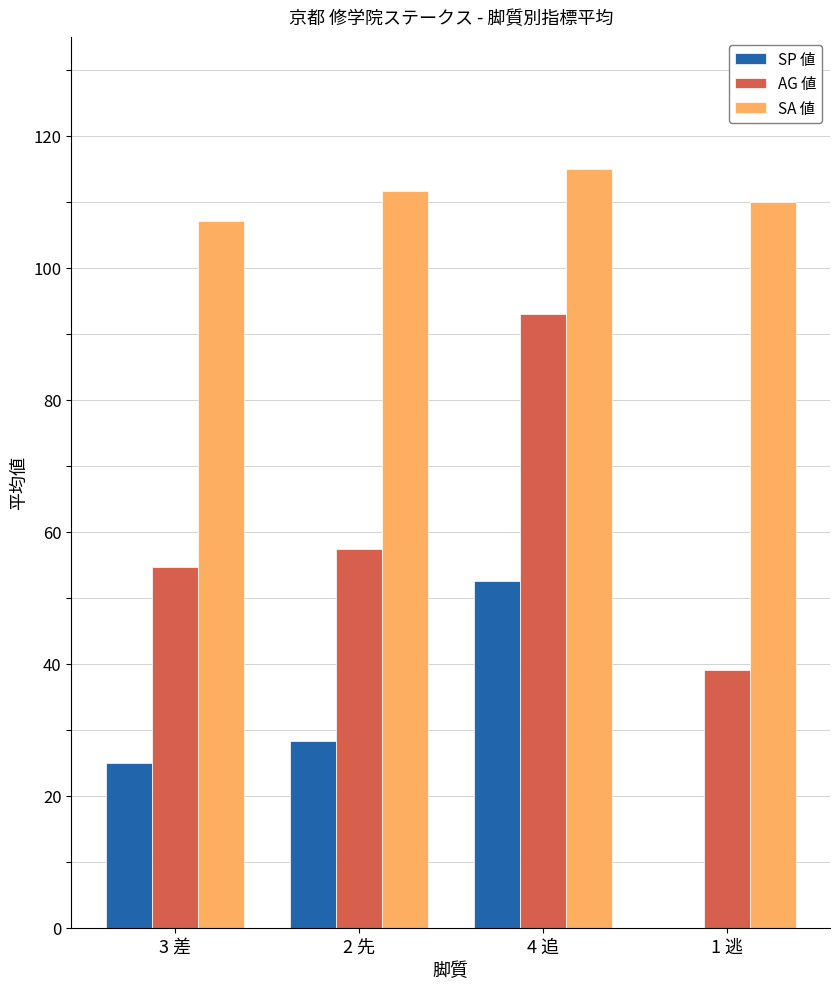

Is the value of SA 値 at 2 先 greater than the value of SP 値 at 3 差?

Yes